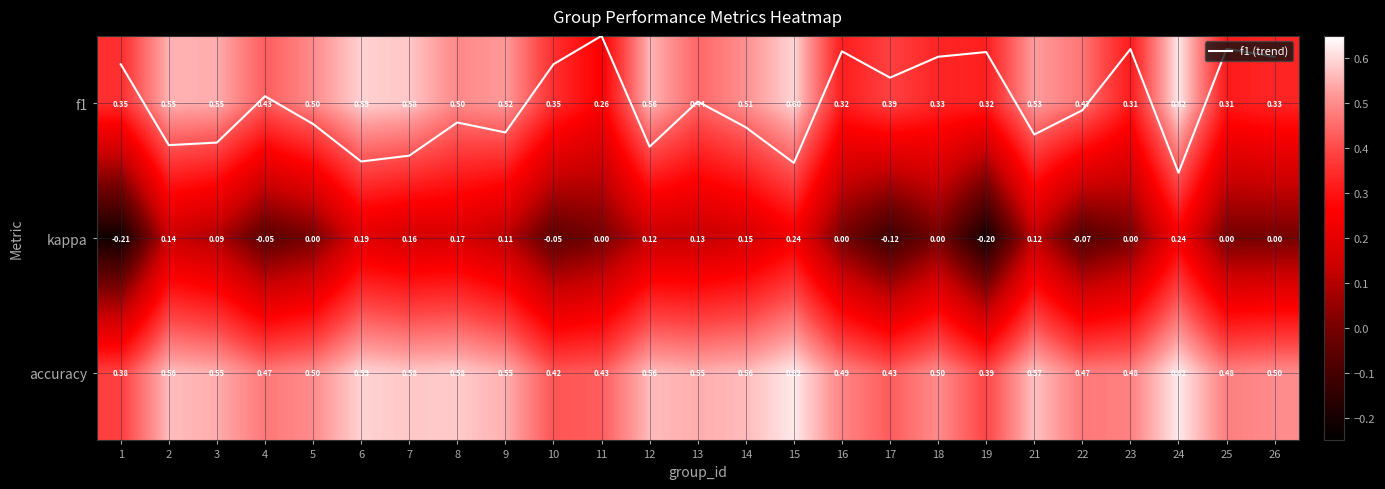

What is the difference between the maximum and second lowest values in the kappa series?

0.4